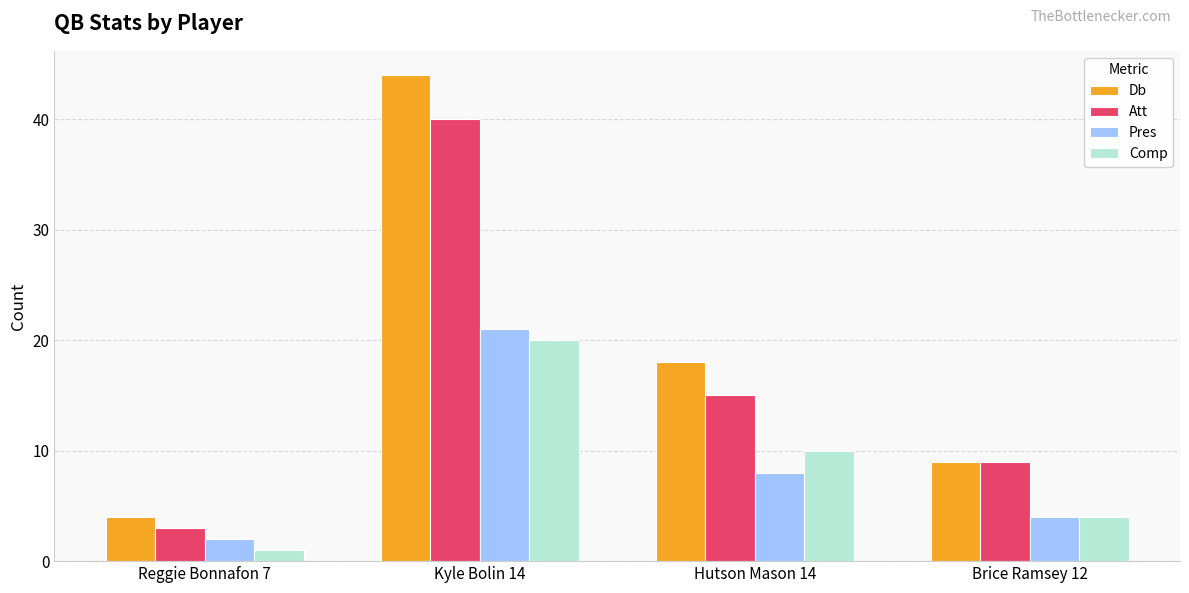

At which category is the sum across all series the highest?

Kyle Bolin 14